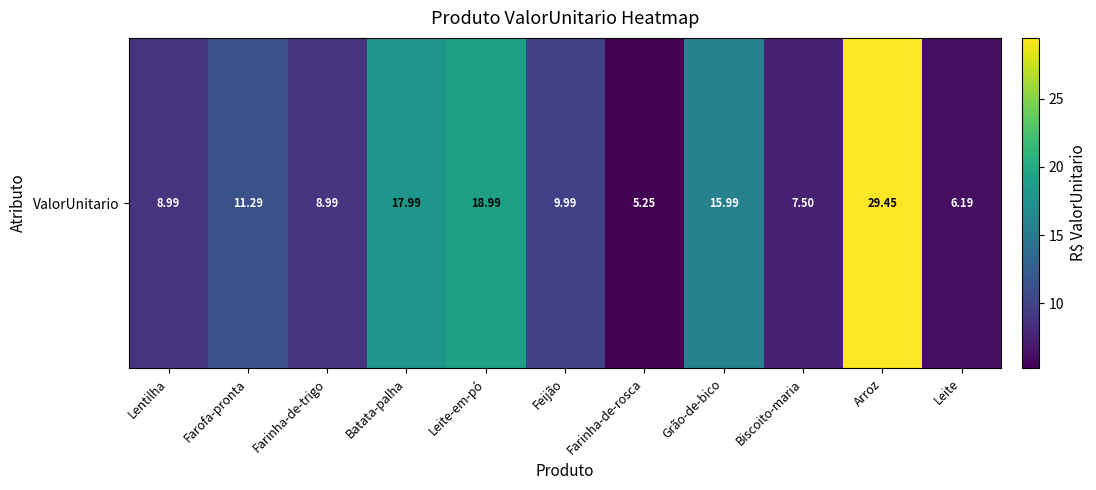

What is the sum of all values?

140.6